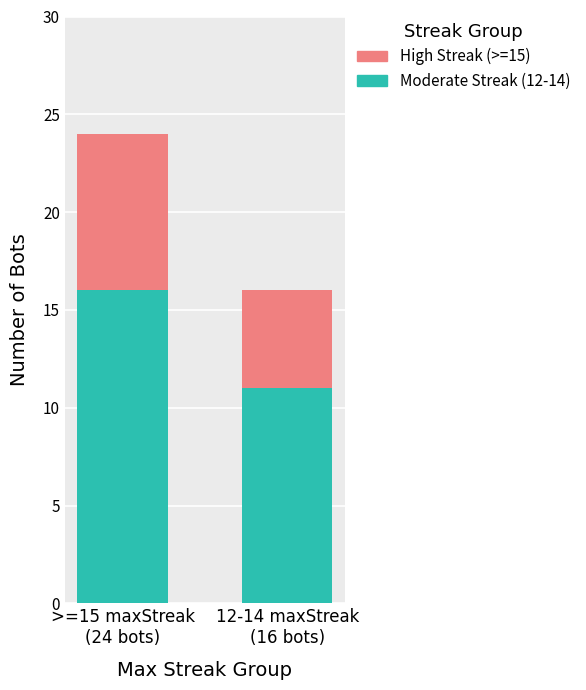

How many data points does each series have?

2